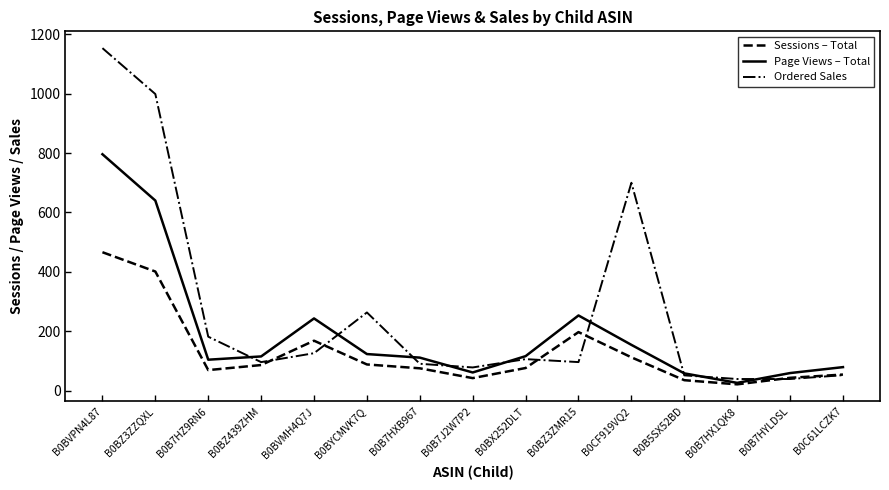

At which label does Page Views – Total reach its minimum?

B0B7HX1QK8